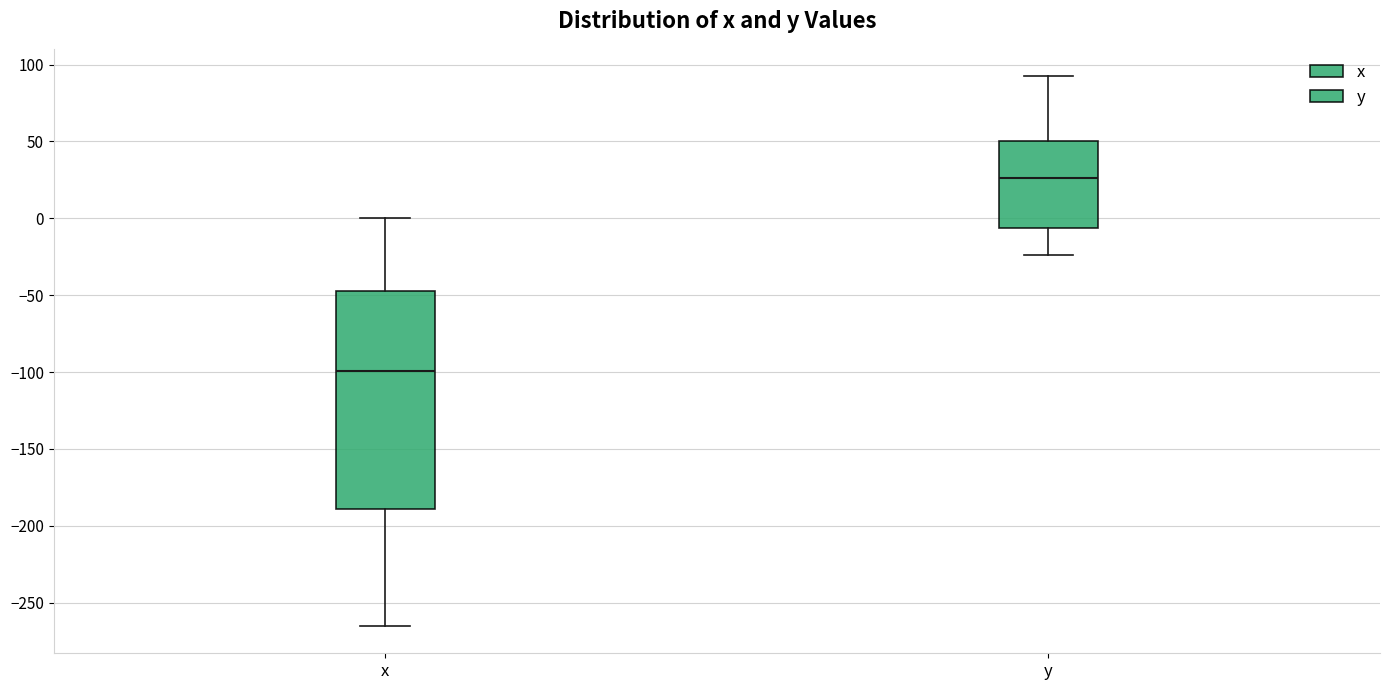

Reading left to right, transcribe this box plot: for each box, give where its median line is, the range the box spans, and where its two whiskers end, as read against the y-axis. The values are not printed on the chart, so give them approximately, as read against the axis.

x: median -100, box -190 to -45, whiskers -265 to 0
y: median 25, box -5 to 50, whiskers -25 to 90